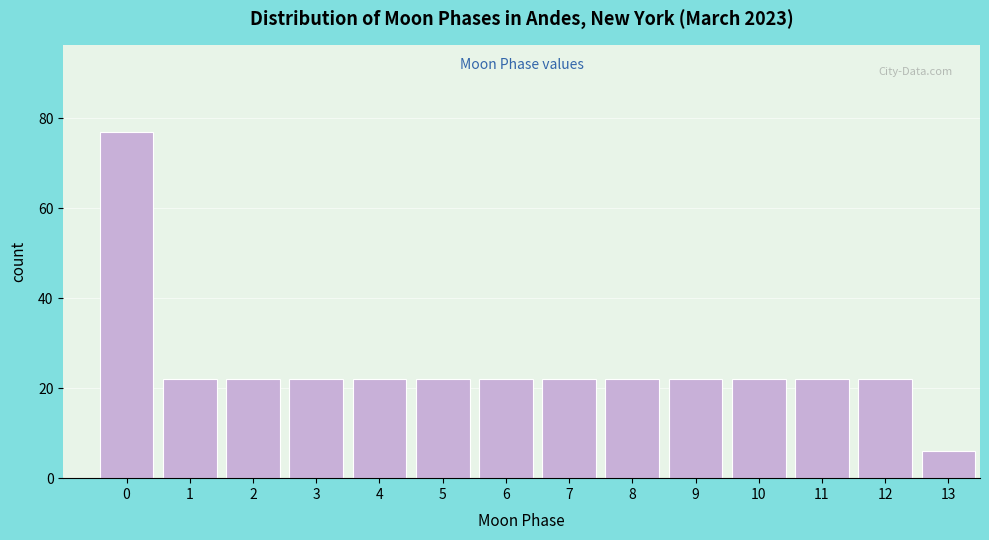

Reading right to left, transcribe all the data shown in this chart.

13=6	12=22	11=22	10=22	9=22	8=22	7=22	6=22	5=22	4=22	3=22	2=22	1=22	0=77